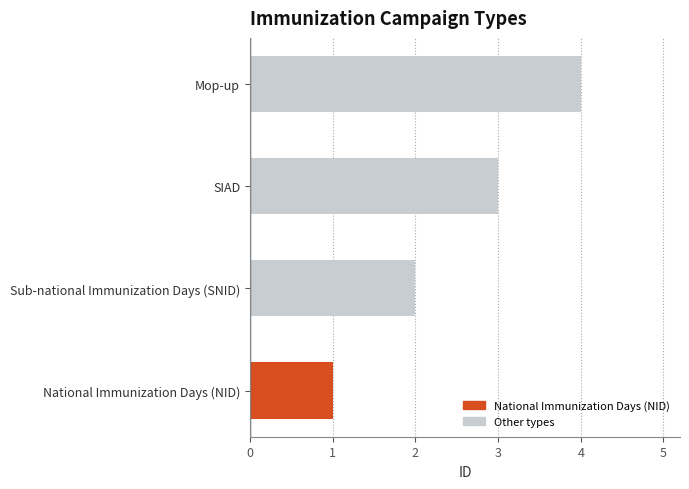

The chart shows a value of 3 at SIAD. True or false?

True